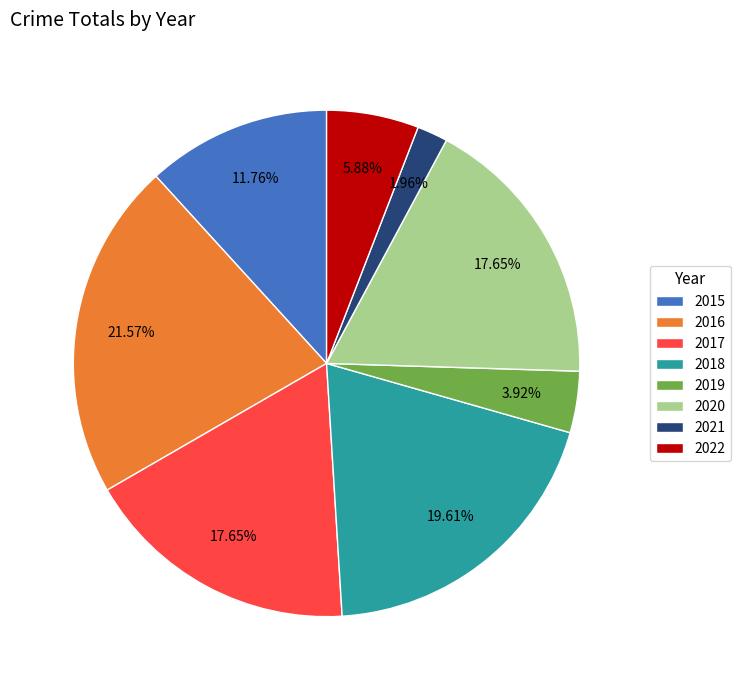

The 2017 slice represents 11% of the pie. True or false?

False